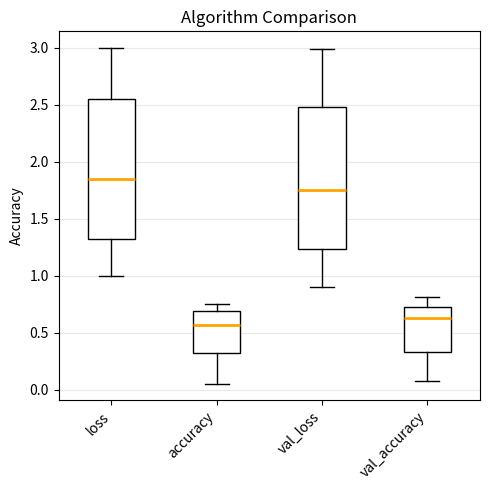

Where is the upper edge of the box for val_loss on the y-axis? The values are not printed on the chart, so give them approximately, as read against the axis.

2.45